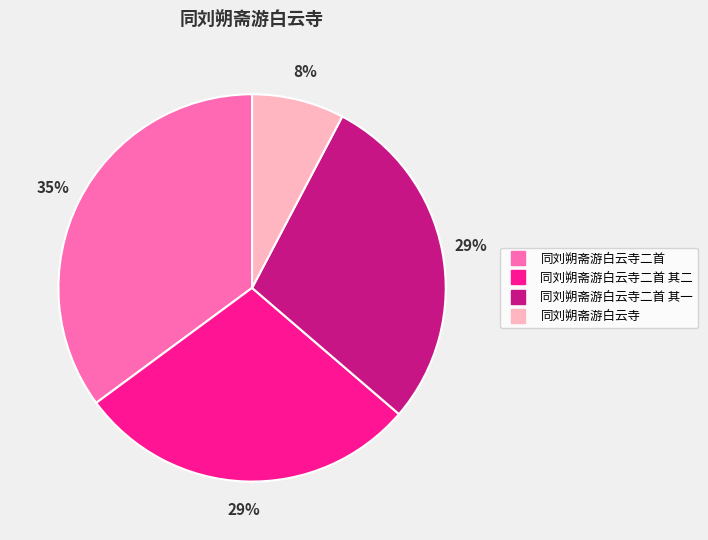

To the nearest percent, what is the average slice percentage?

25%